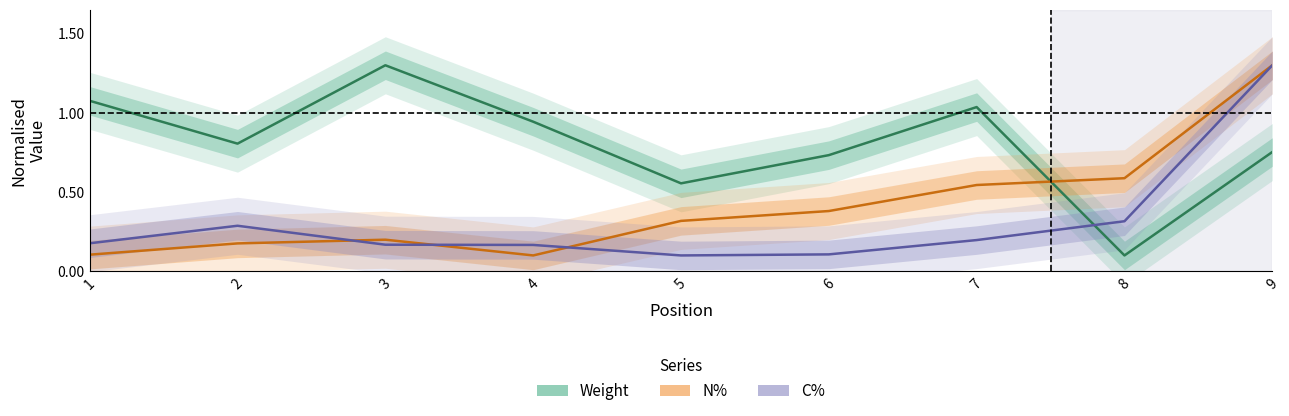

Reading left to right, transcribe all the data shown in this chart.

Weight: 1.1	0.8	1.3	0.9	0.6	0.7	1.0	0.1	0.8
N%: 0.1	0.2	0.2	0.1	0.3	0.4	0.5	0.6	1.3
C%: 0.2	0.3	0.2	0.2	0.1	0.1	0.2	0.3	1.3